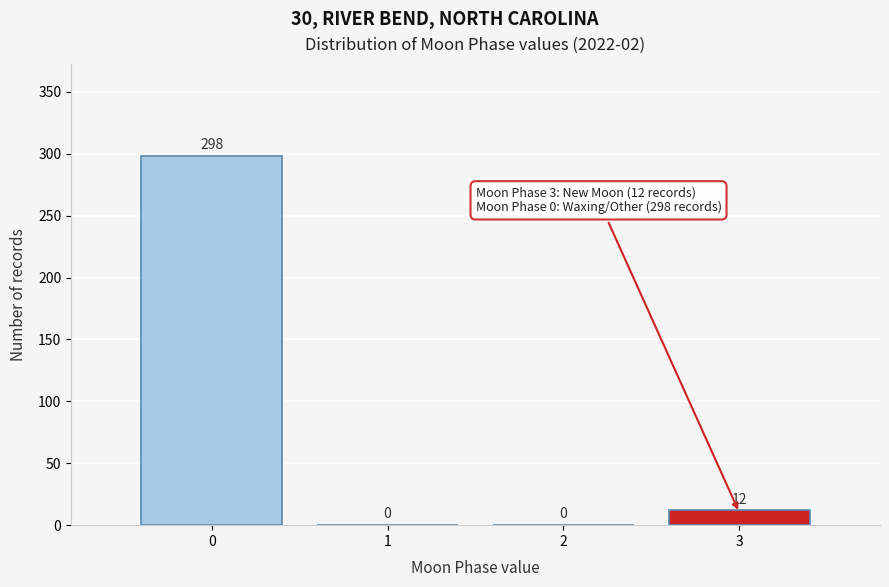

Reading left to right, transcribe this chart: for each bar, give the range it covers on the x-axis and its height.

-0.5 to 0.5: 298
0.5 to 1.5: 0
1.5 to 2.5: 0
2.5 to 3.5: 12